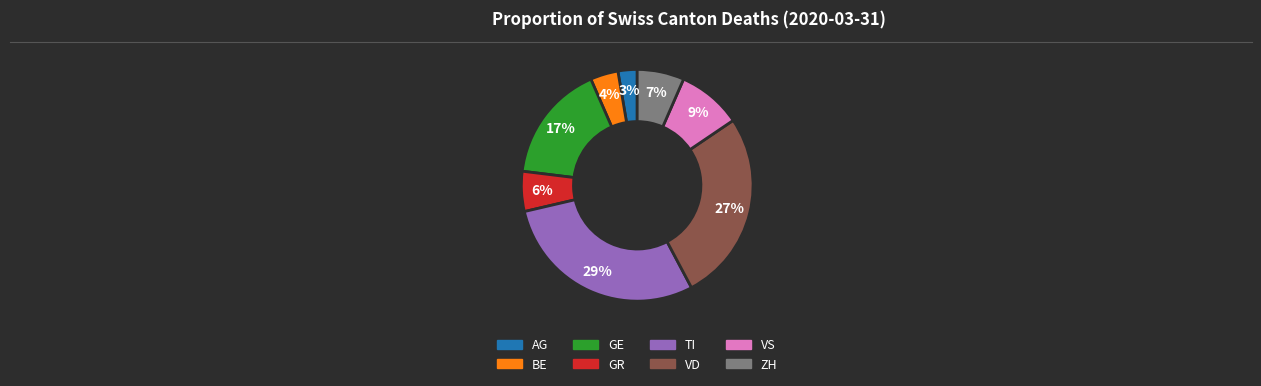

To the nearest percent, what is the average slice percentage?

12%